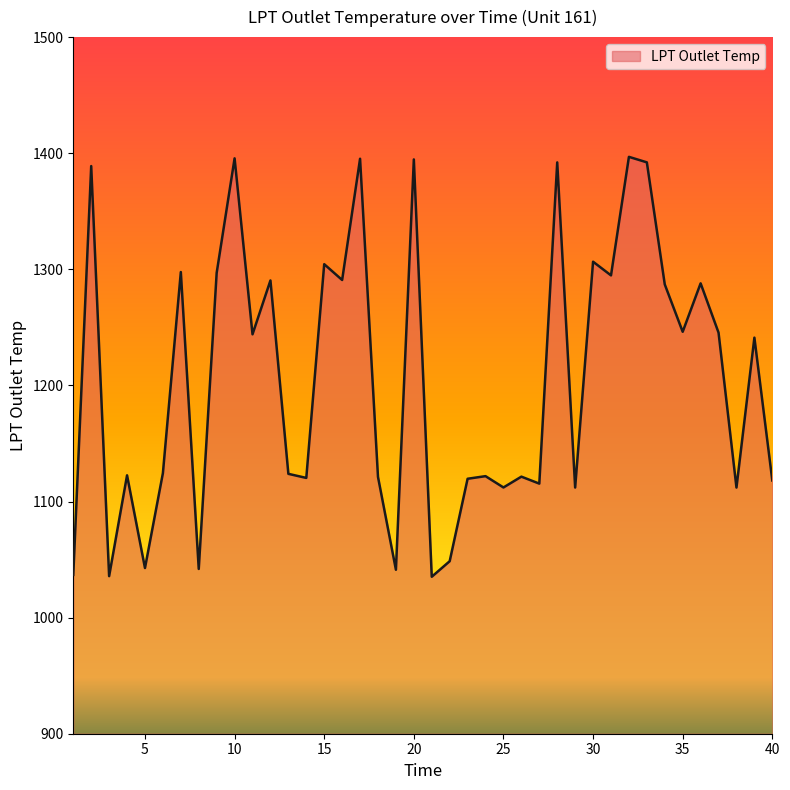

What is the difference between the maximum and minimum values?

361.7